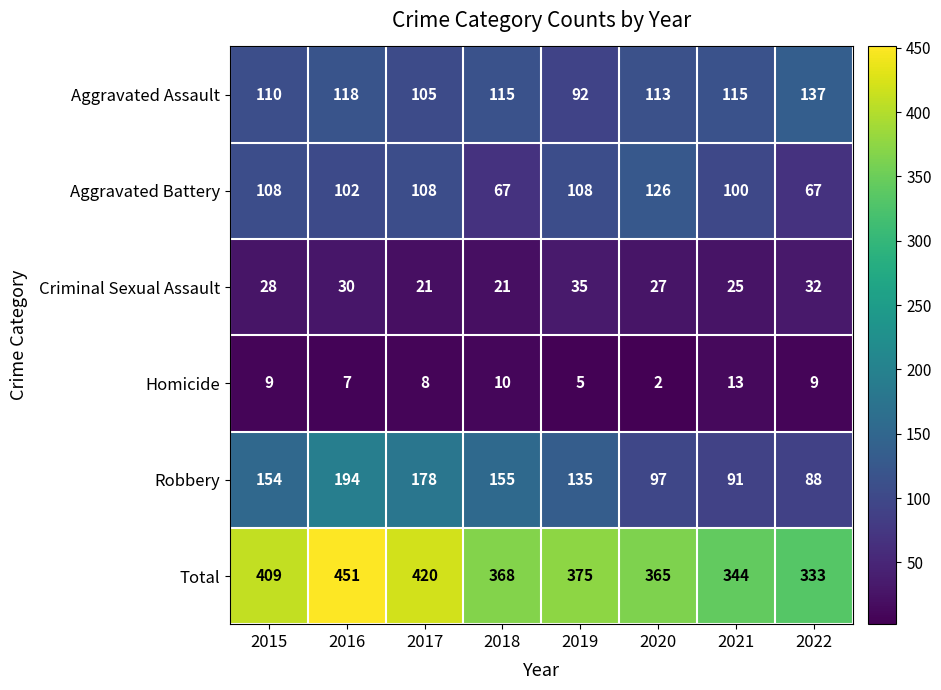

What is the highest value of the Homicide series?

13